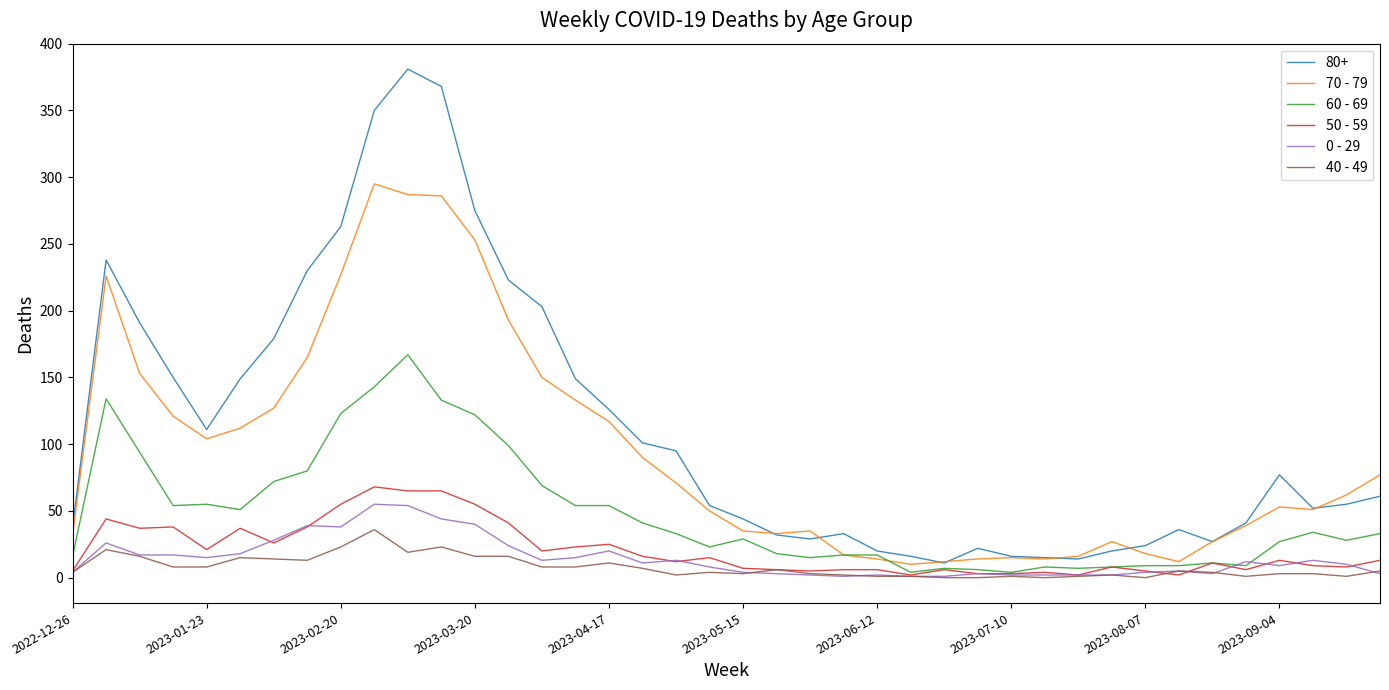

Does the chart display data point markers on the line(s)?

No